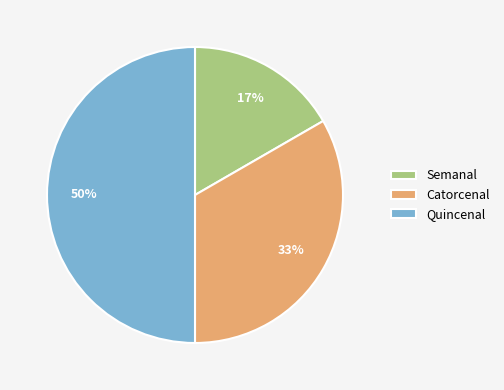

Does Semanal account for over 50% of the chart?

No